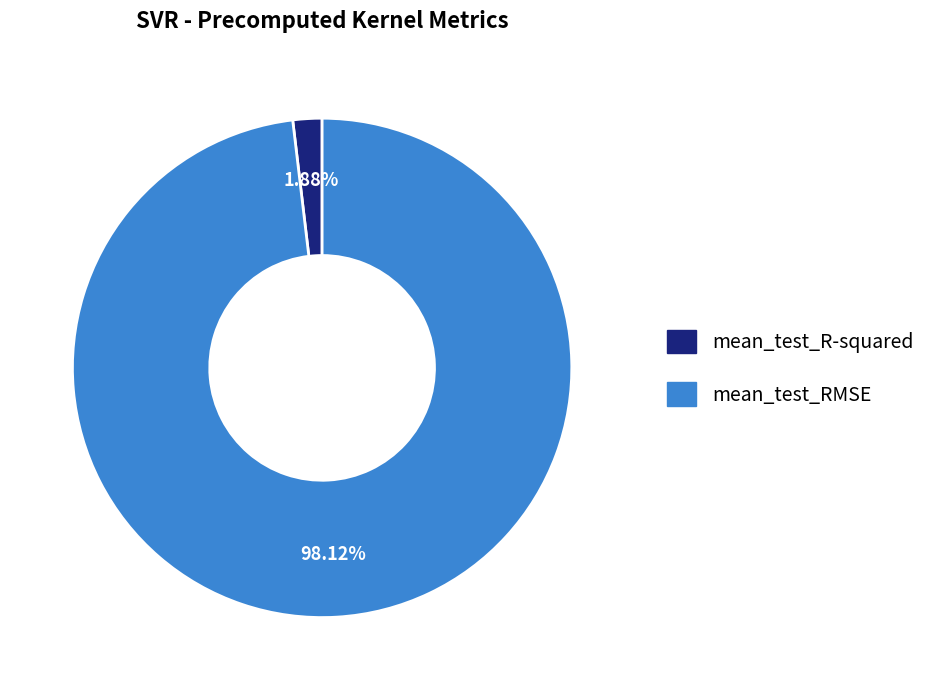

How many slices are in this pie chart?

2